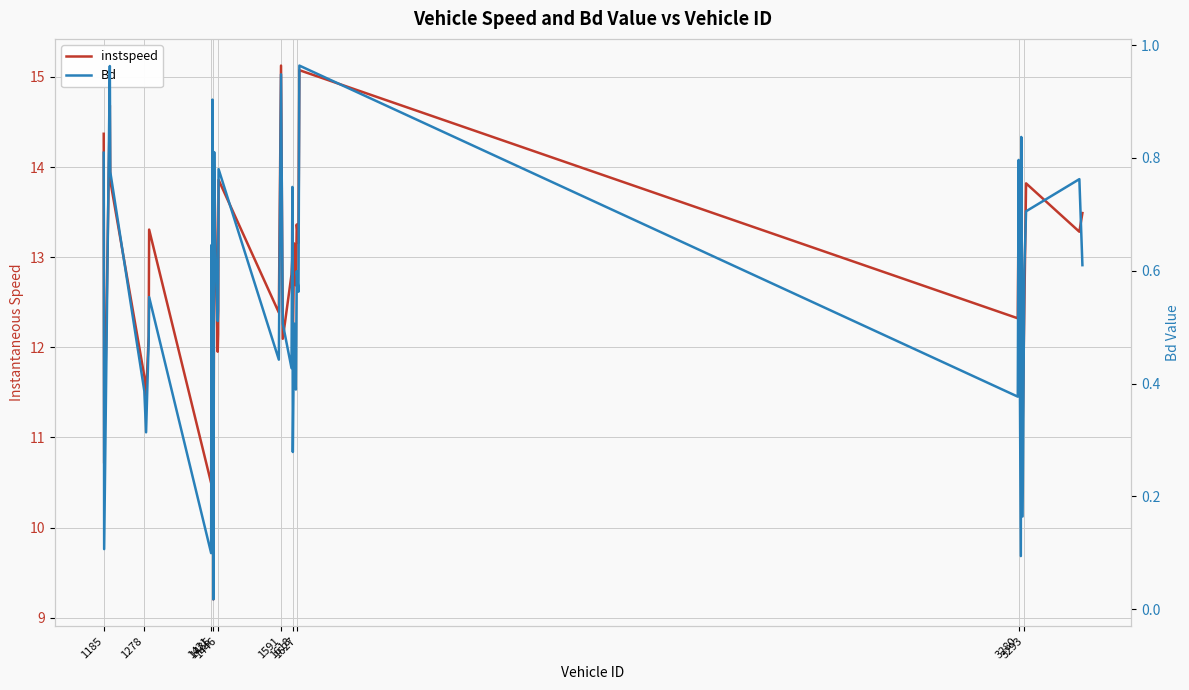

Which series has the largest range (max minus min)?

instspeed